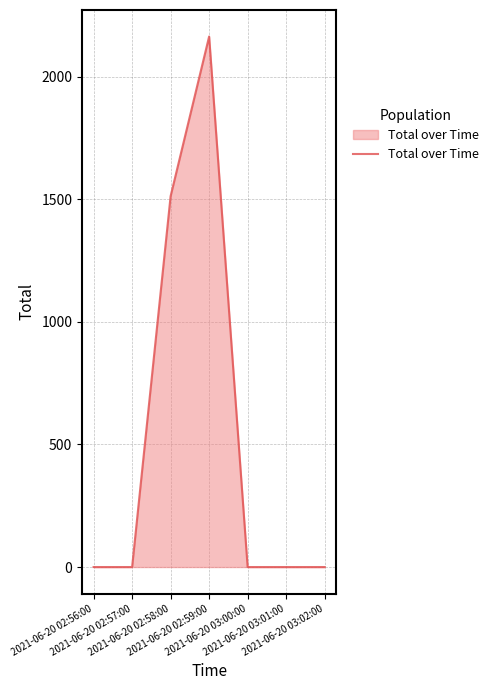

Which category has the highest value across all series?

2021-06-20 02:59:00